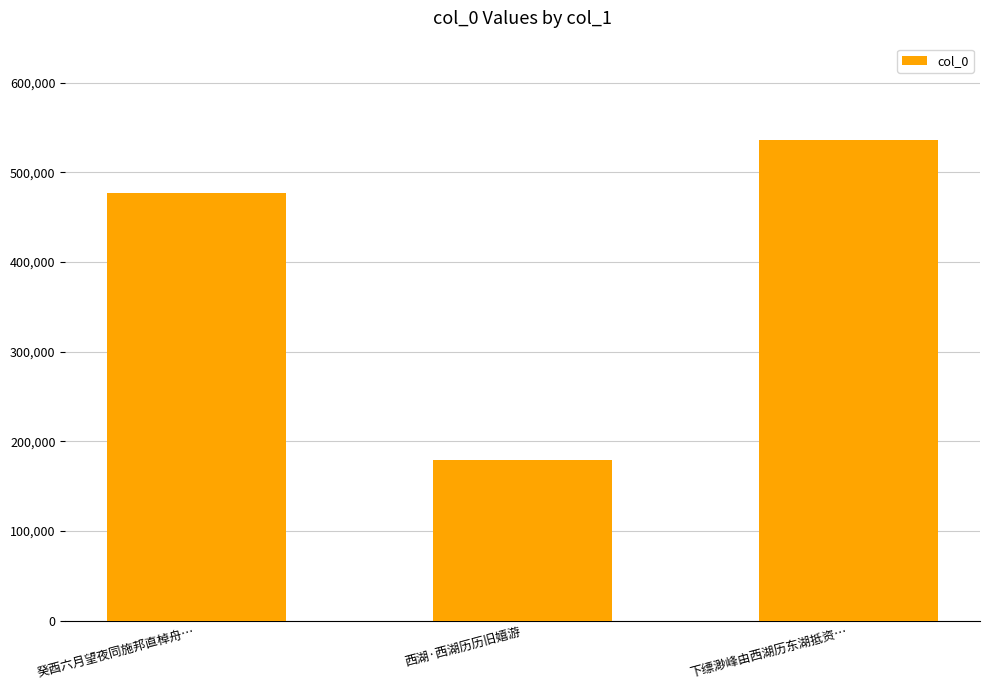

What is the label of the 3rd bar from the left?

下缥渺峰由西湖历东湖抵资…